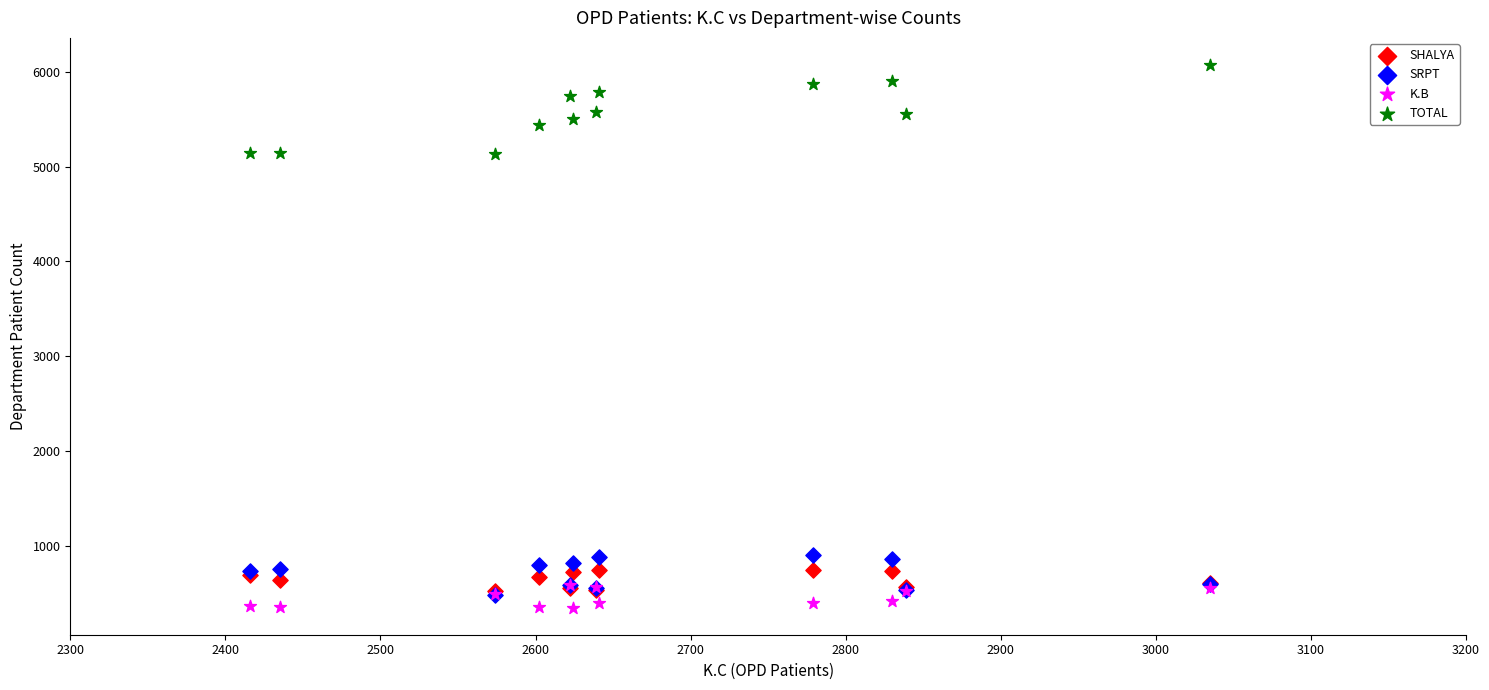

Which series reaches the maximum Y coordinate?

TOTAL